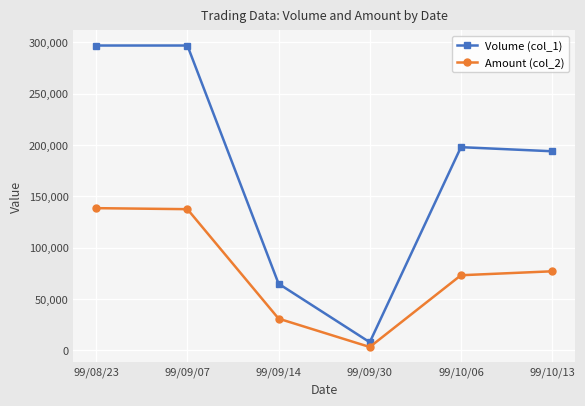

What position from the left is 99/08/23?

1